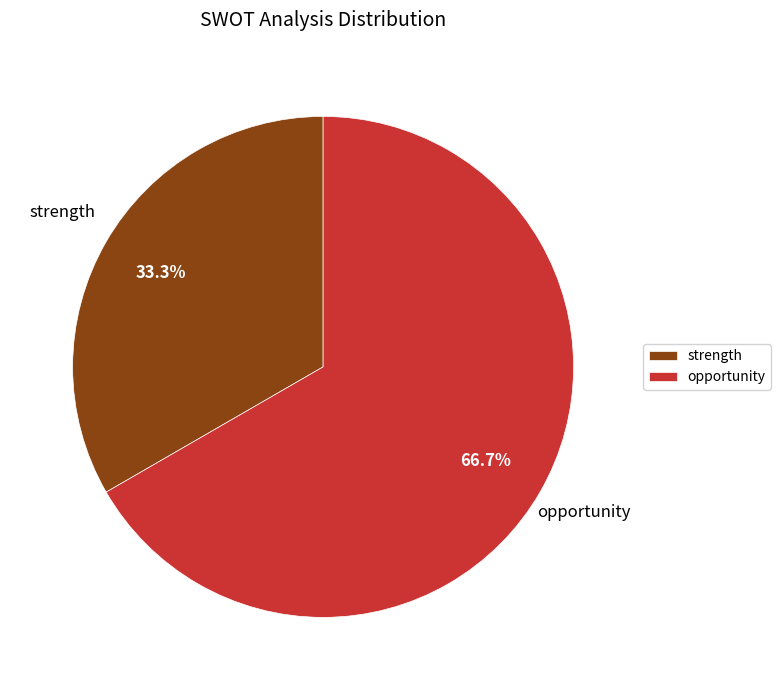

To the nearest percent, what percentage of the pie is opportunity?

67%